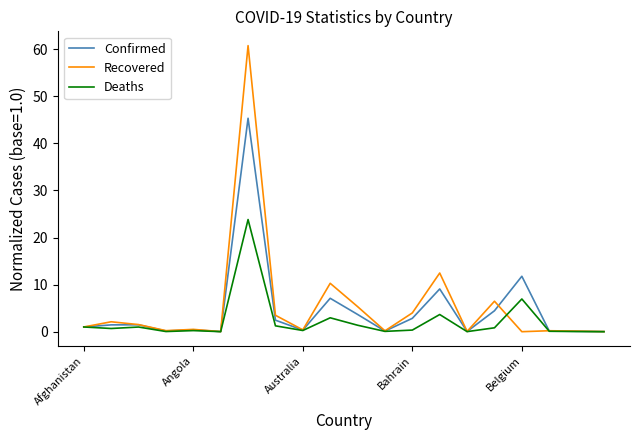

Rank the series by their maximum value, from lowest to highest.

Deaths, Confirmed, Recovered